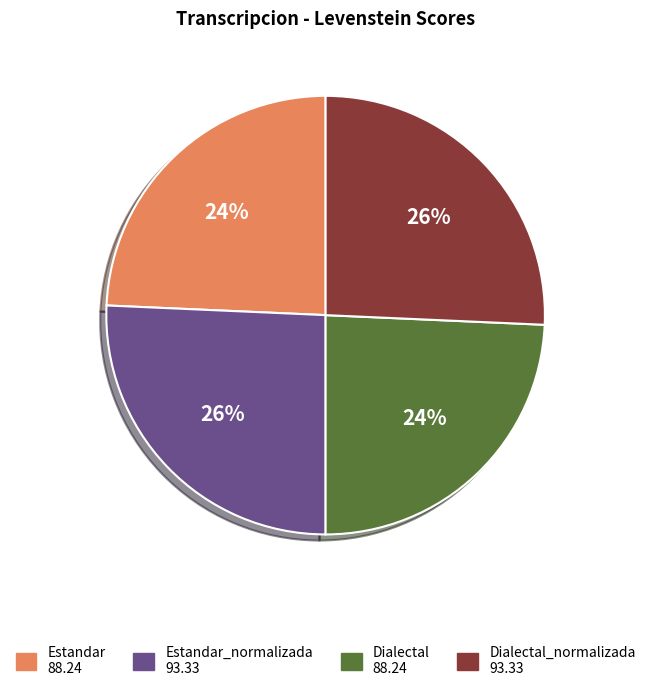

To the nearest percent, what is the average slice percentage?

25%